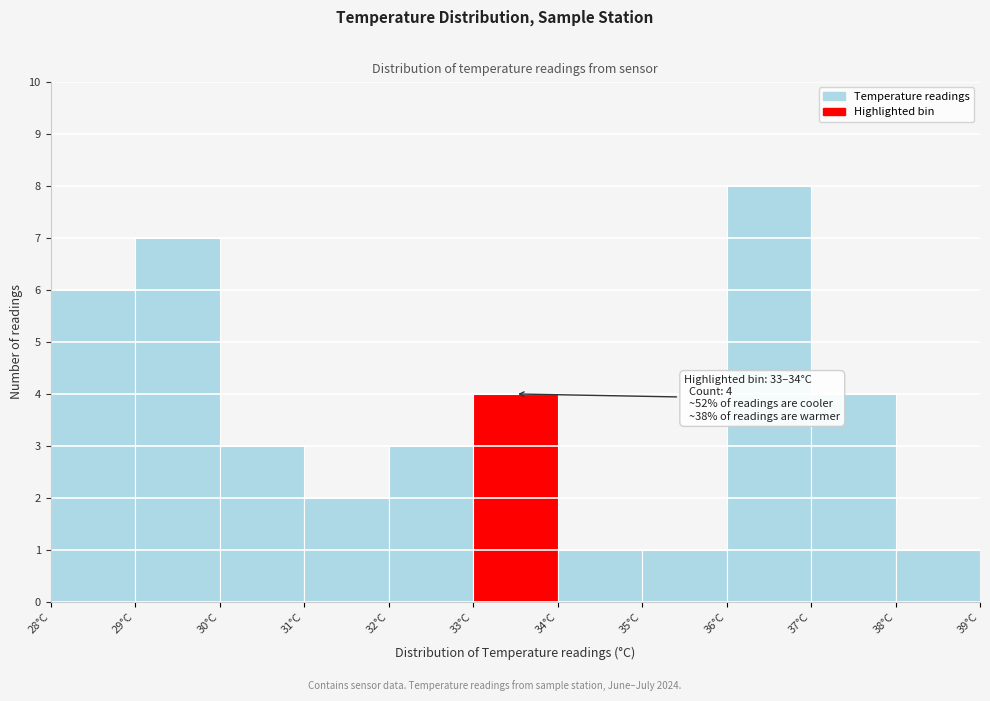

Which range on the x-axis has the tallest bar?

36 to 37